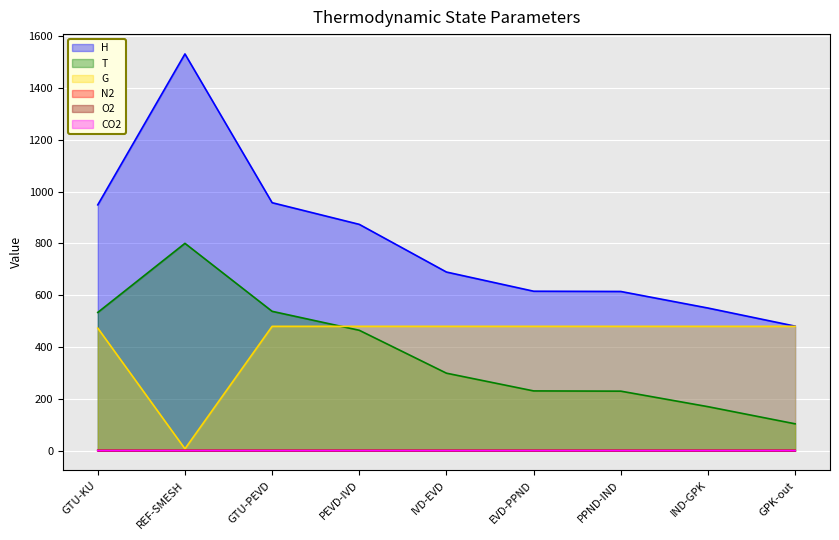

What is the spread (max minus min) of values at REF-SMESH?

1531.1